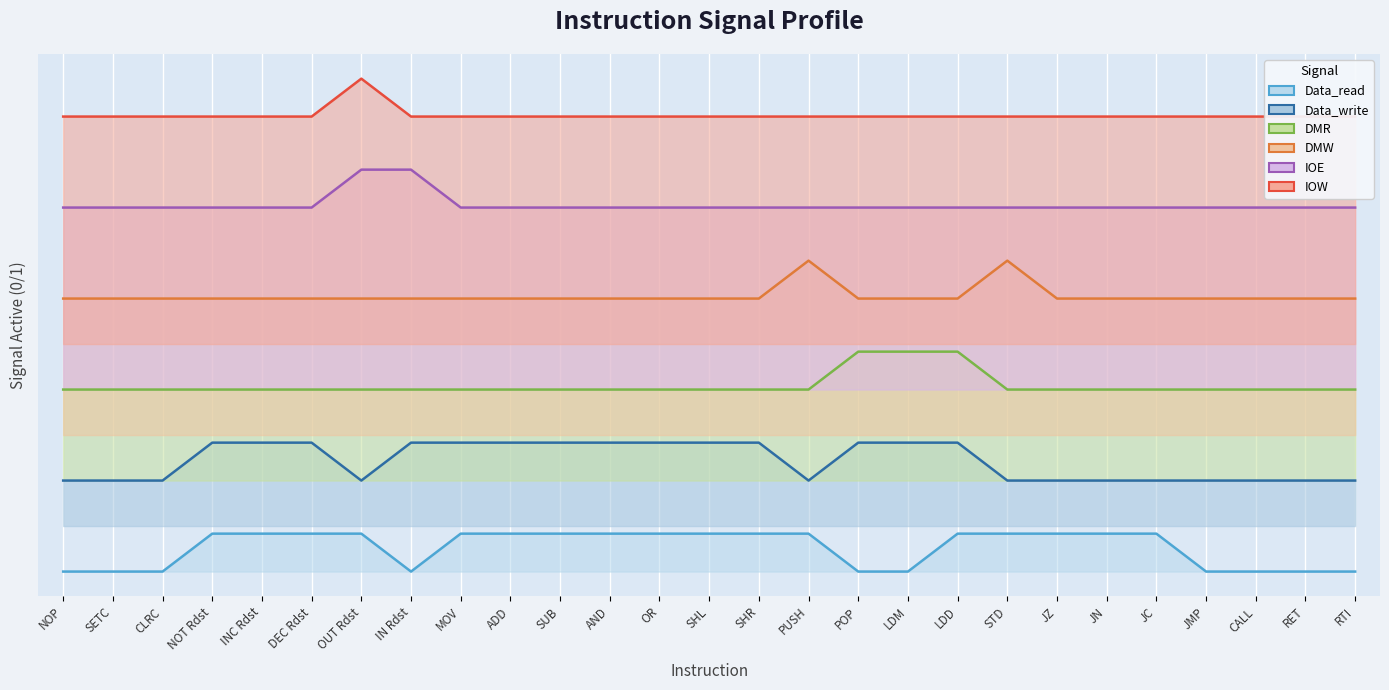

At how many categories does at least one series exceed 2?

27